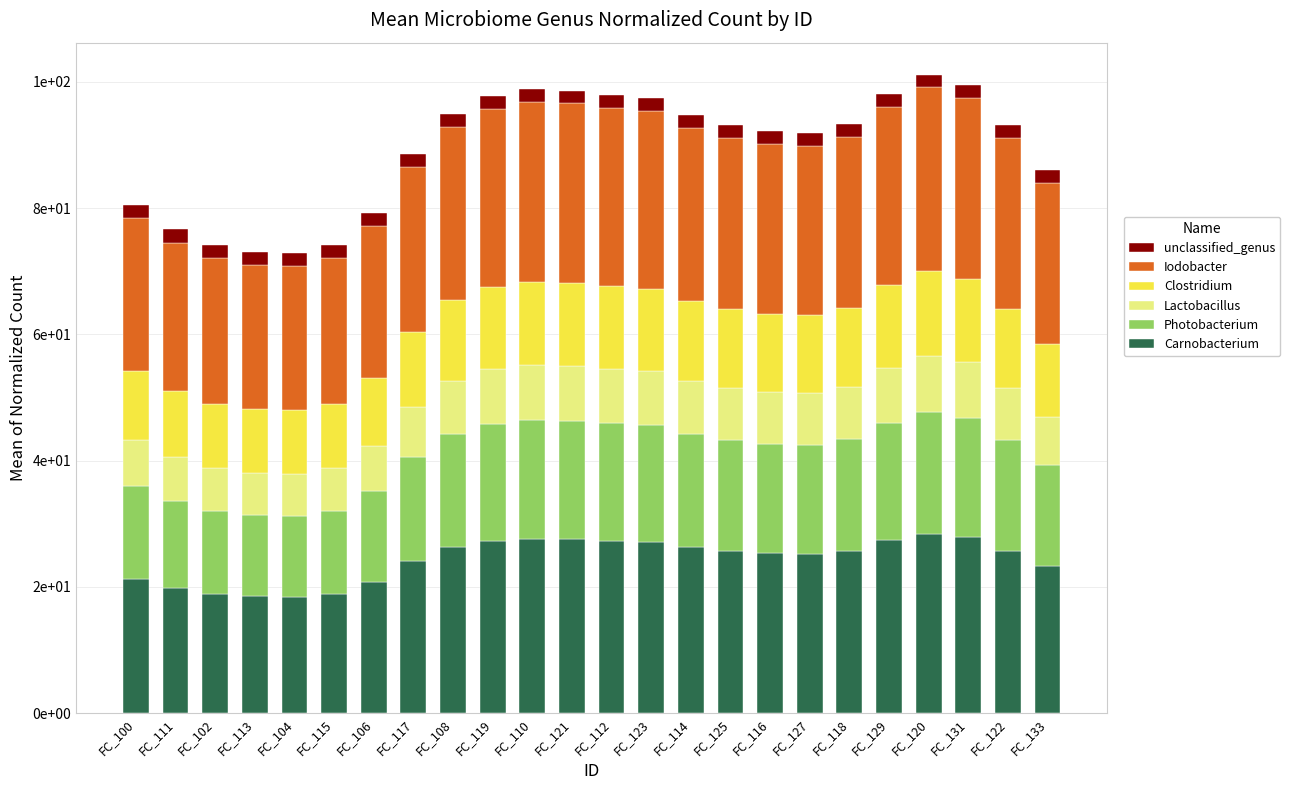

Which series has the widest spread of values?

Carnobacterium